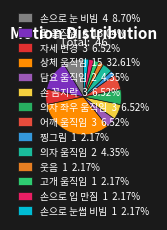

Is the sum of 의자 좌우 움직임 and 의자 움직임 greater than half?

No